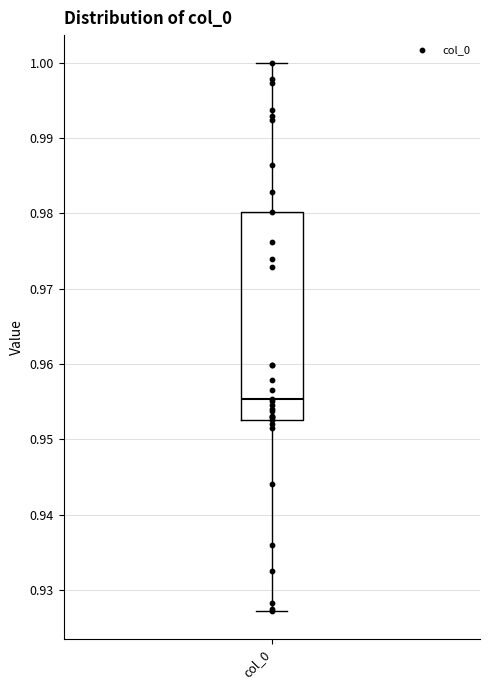

Where is the lower edge of the box for col_0 on the y-axis? The values are not printed on the chart, so give them approximately, as read against the axis.

0.953